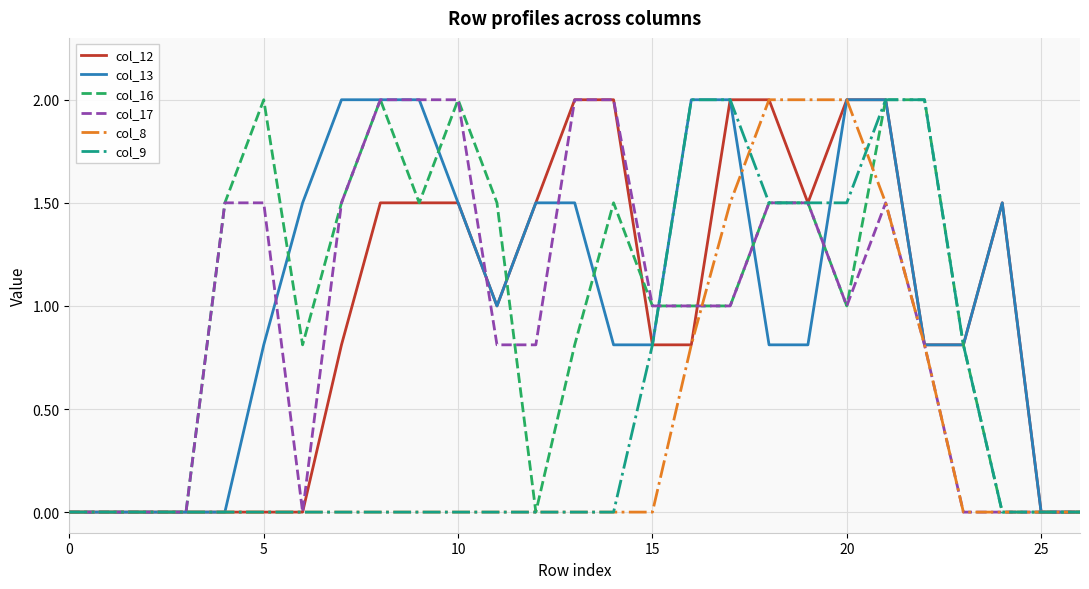

What is the maximum value for col_8?

2.0